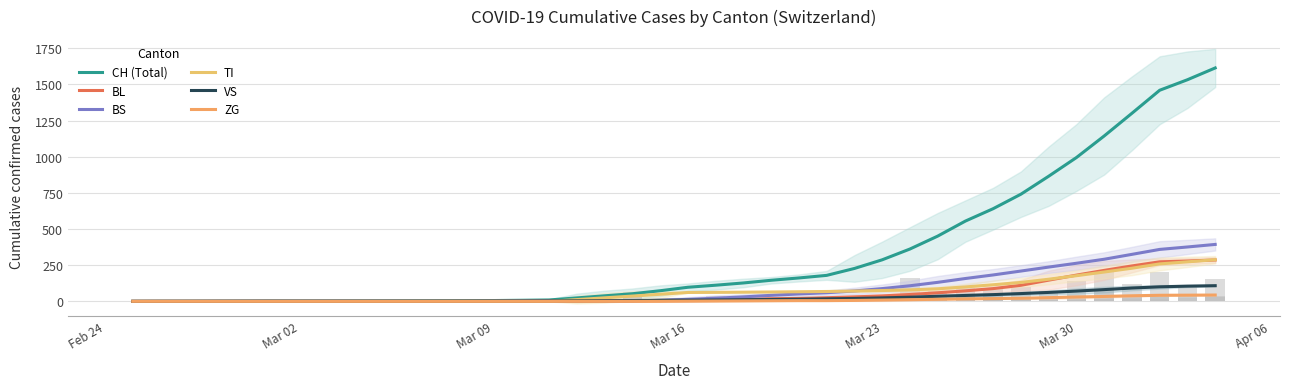

List the series in order of their peak value, highest first.

CH (Total), BS, TI, BL, VS, ZG